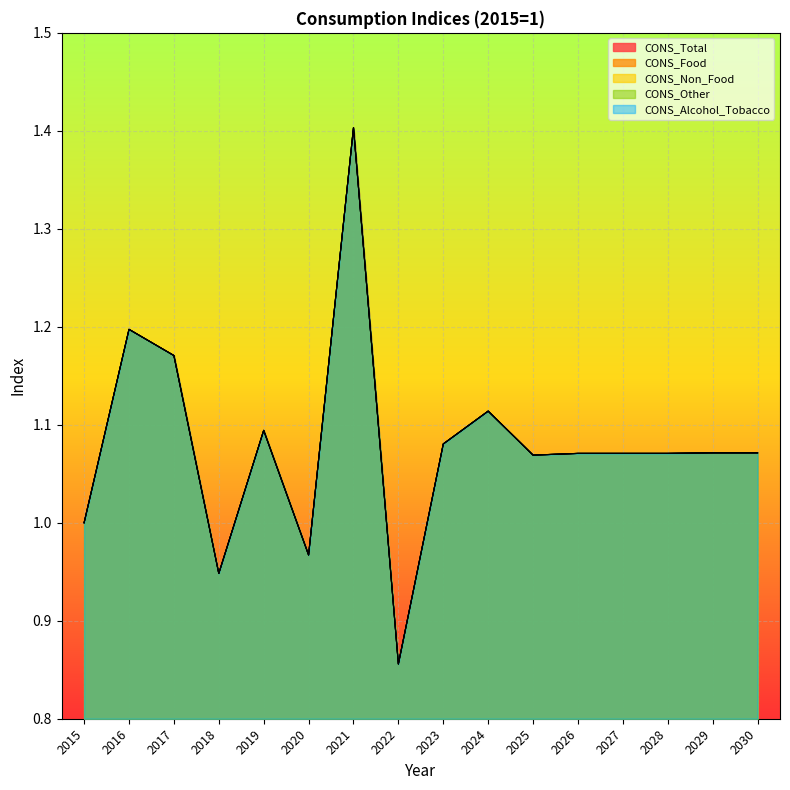

Which series has the largest total across all categories?

CONS_Total